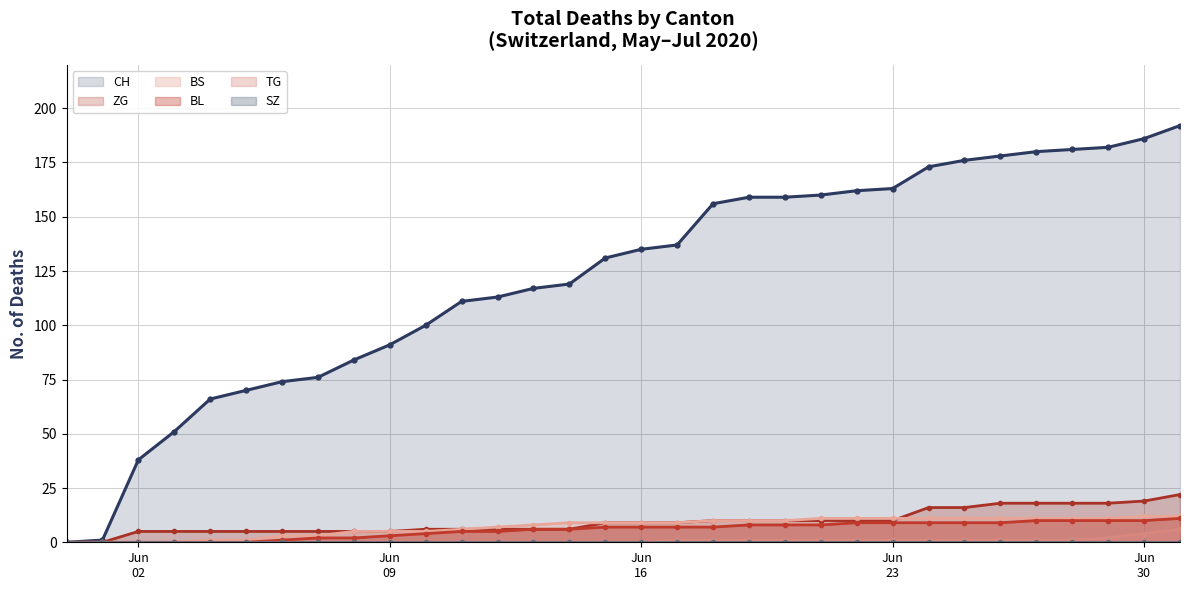

Reading right to left, transcribe all the data shown in this chart.

CH: 192	186	182	181	180	178	176	173	163	162	160	159	159	156	137	135	131	119	117	113	111	100	91	84	76	74	70	66	51	38	1	0
ZG: 22	19	18	18	18	18	16	16	10	10	10	10	10	10	9	9	9	6	6	6	6	6	5	5	5	5	5	5	5	5	0	0
BS: 12	12	11	11	11	11	11	11	11	11	11	10	10	10	9	9	9	9	8	7	6	5	5	5	3	3	1	1	0	0	0	0
BL: 11	10	10	10	10	9	9	9	9	9	8	8	8	7	7	7	7	6	6	5	5	4	3	2	2	1	0	0	0	0	0	0
TG: 6	4	2	1	1	1	1	1	1	1	1	1	1	1	1	0	0	0	0	0	0	0	0	0	0	0	0	0	0	0	0	0
SZ: 0	0	0	0	0	0	0	0	0	0	0	0	0	0	0	0	0	0	0	0	0	0	0	0	0	0	0	0	0	0	0	0